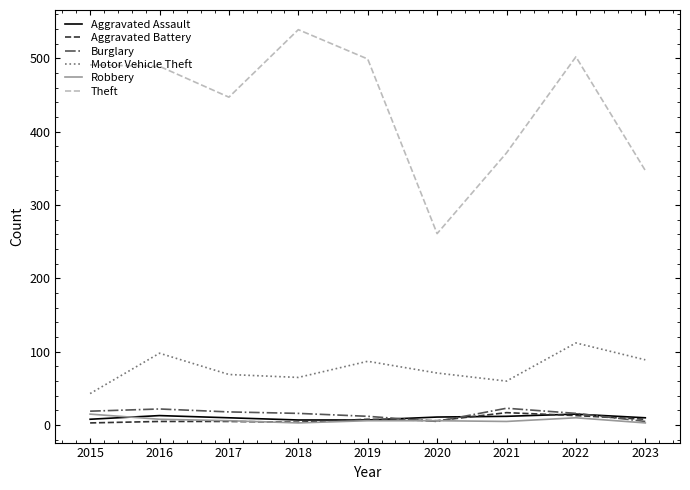

Which series has the largest total across all categories?

Theft